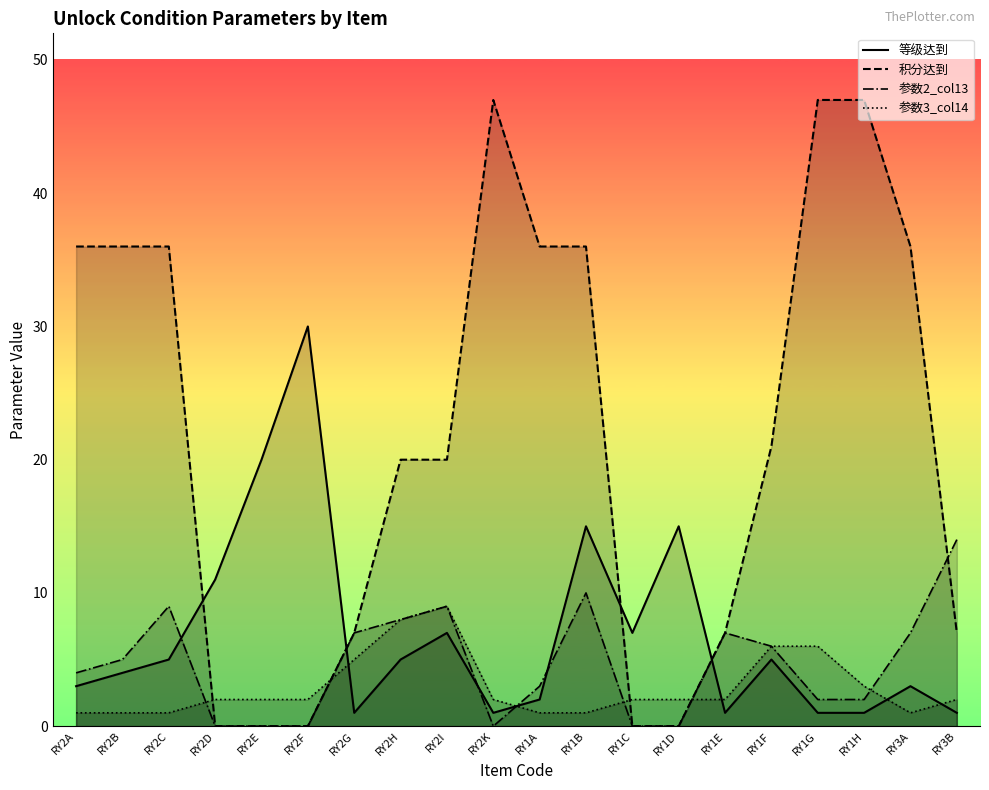

What is the average value of the 参数2_col13 series?

5